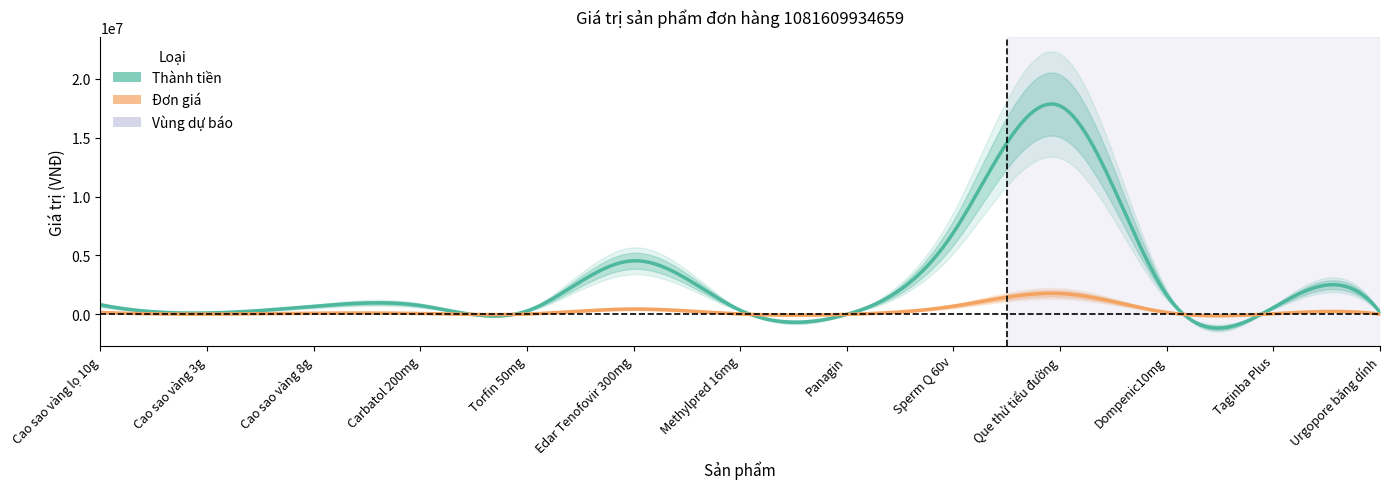

How many positive values does the Đơn giá series have?

12